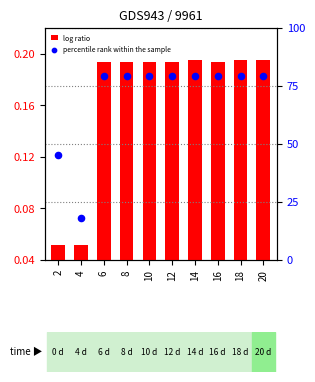

Which series has the widest spread of Y values?

auc